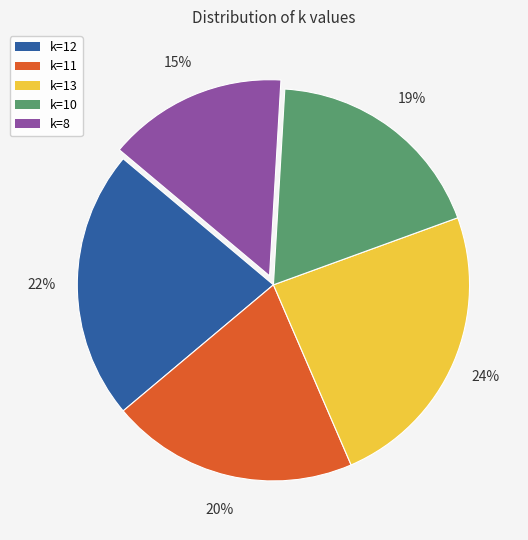

Is the sum of k=10 and k=12 greater than half?

No